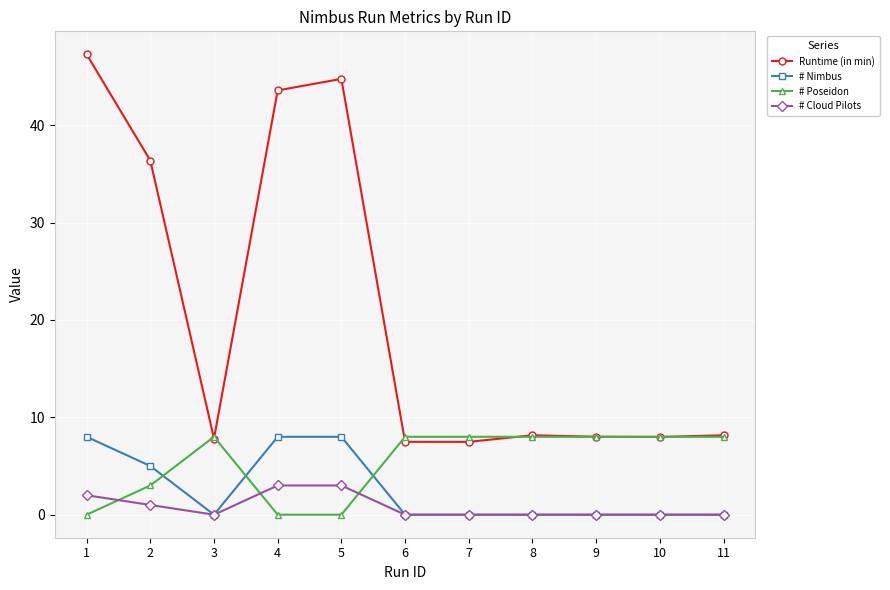

Is the value of # Nimbus at 2 greater than the value of # Cloud Pilots at 7?

Yes